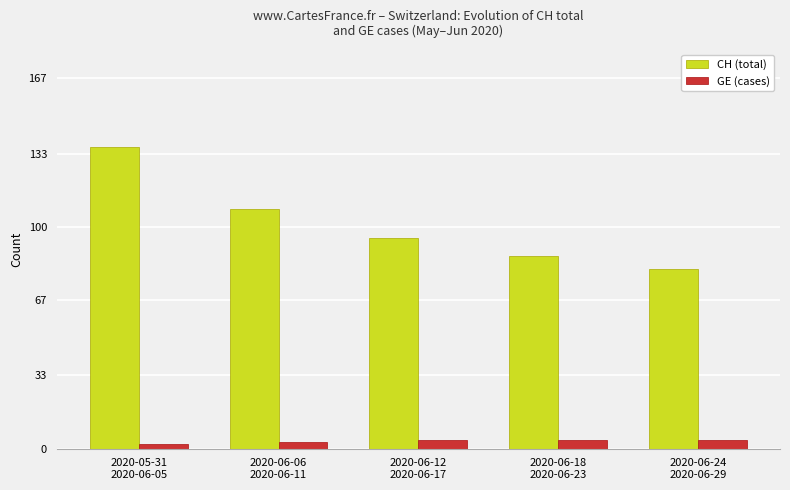

Which series changed the most between 2020-06-06
2020-06-11 and 2020-06-18
2020-06-23?

CH (total)